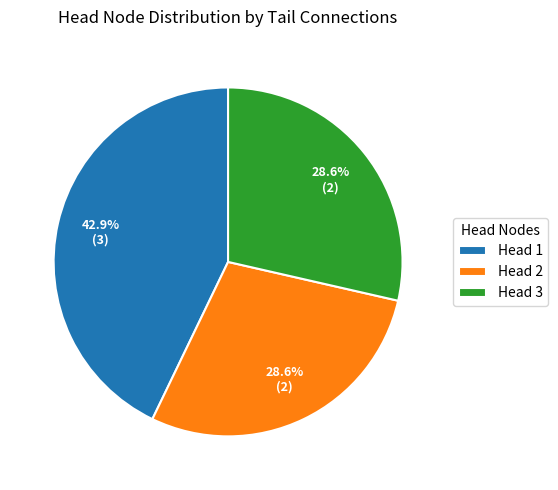

Does Head 2 account for over 50% of the chart?

No